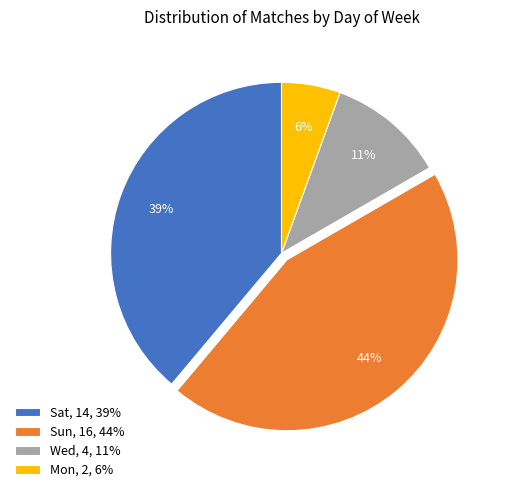

How many segments does this pie chart have?

4